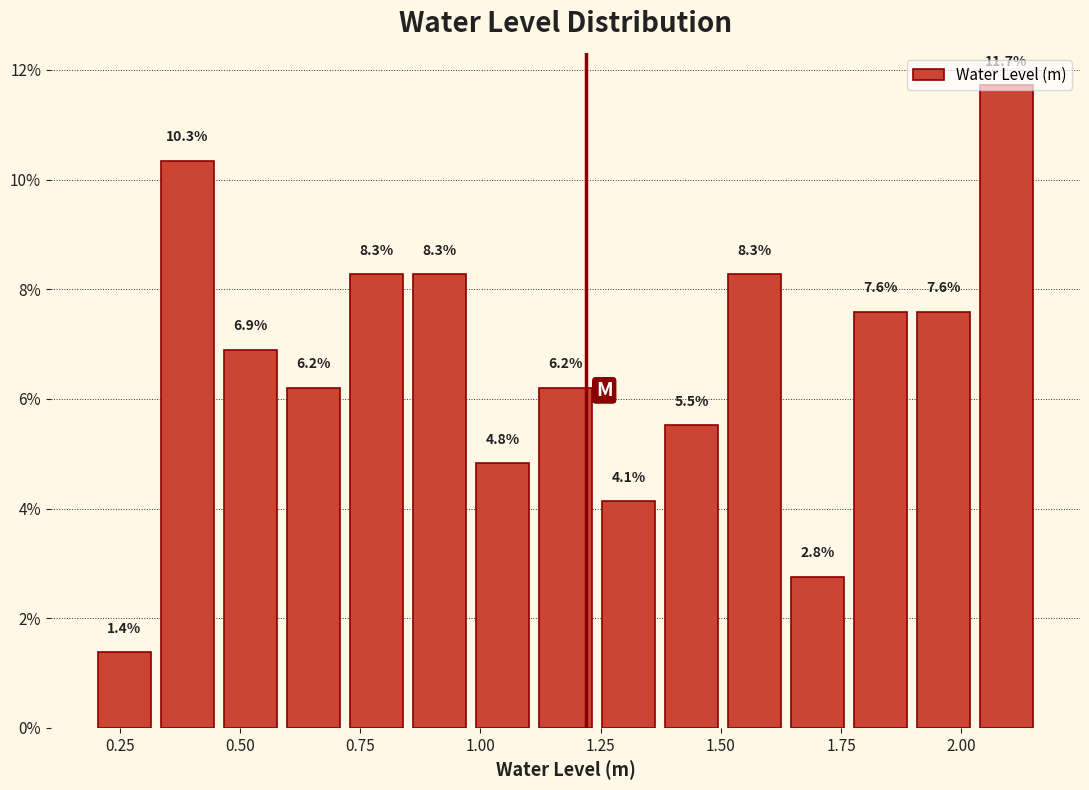

Around what value on the x-axis is the tallest bar? Give the approximate position of its centre, as read against the axis.

2.10